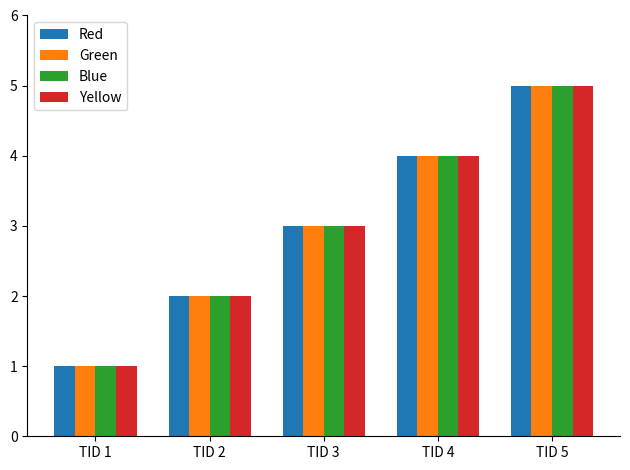

At which category does the chart reach its minimum across all series?

TID 1